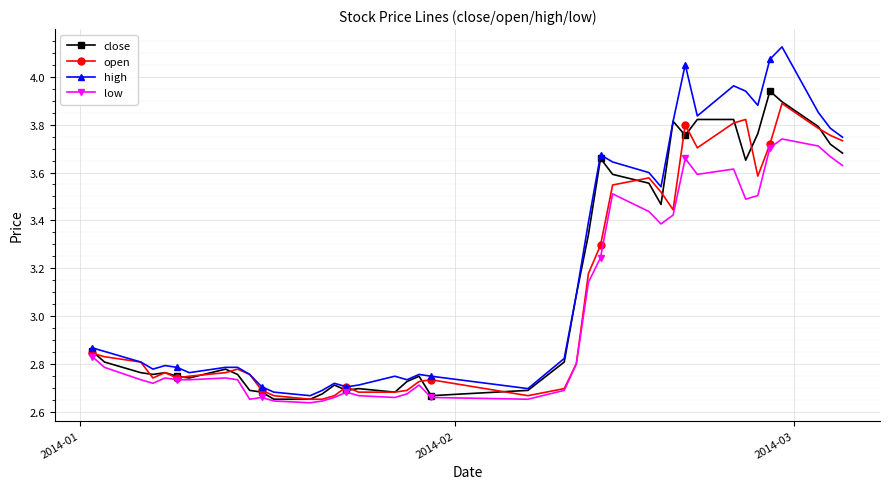

Which series has the widest spread of values?

high